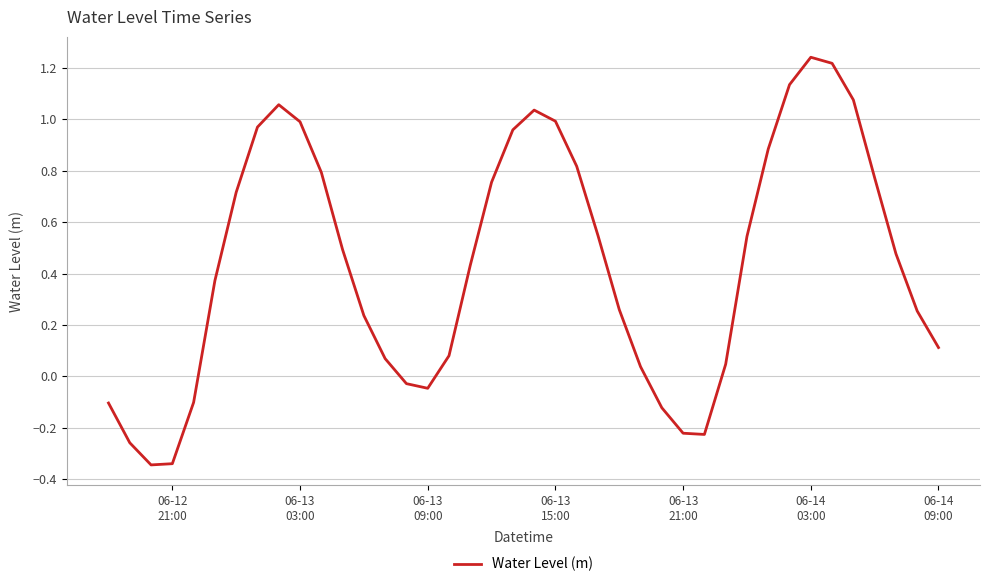

How many interior local valleys (lower than both neighbors) does the data have?

3